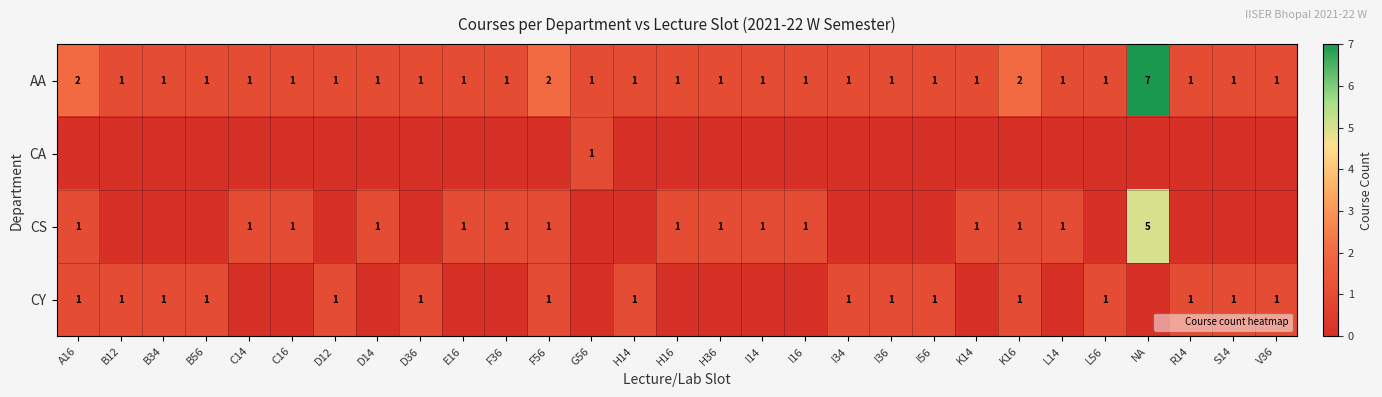

What is the total value across all series at B34?

2